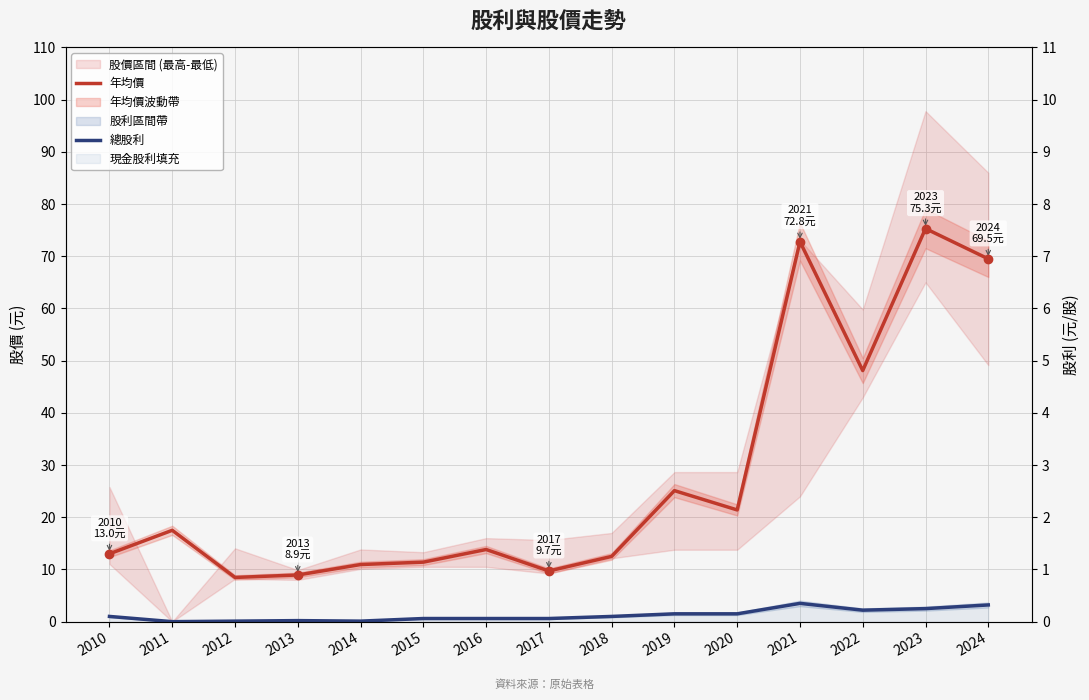

List the labels in order of 年均價趨勢(虛線) value, largest first.

2023, 2021, 2024, 2022, 2019, 2020, 2011, 2016, 2010, 2018, 2015, 2014, 2017, 2013, 2012